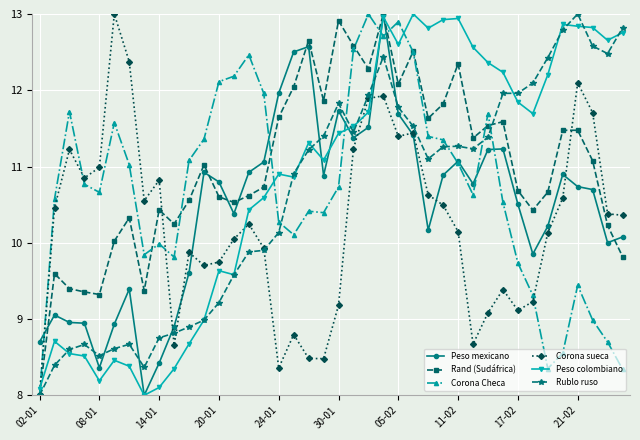

What is the sum of all Corona sueca values?

409.7